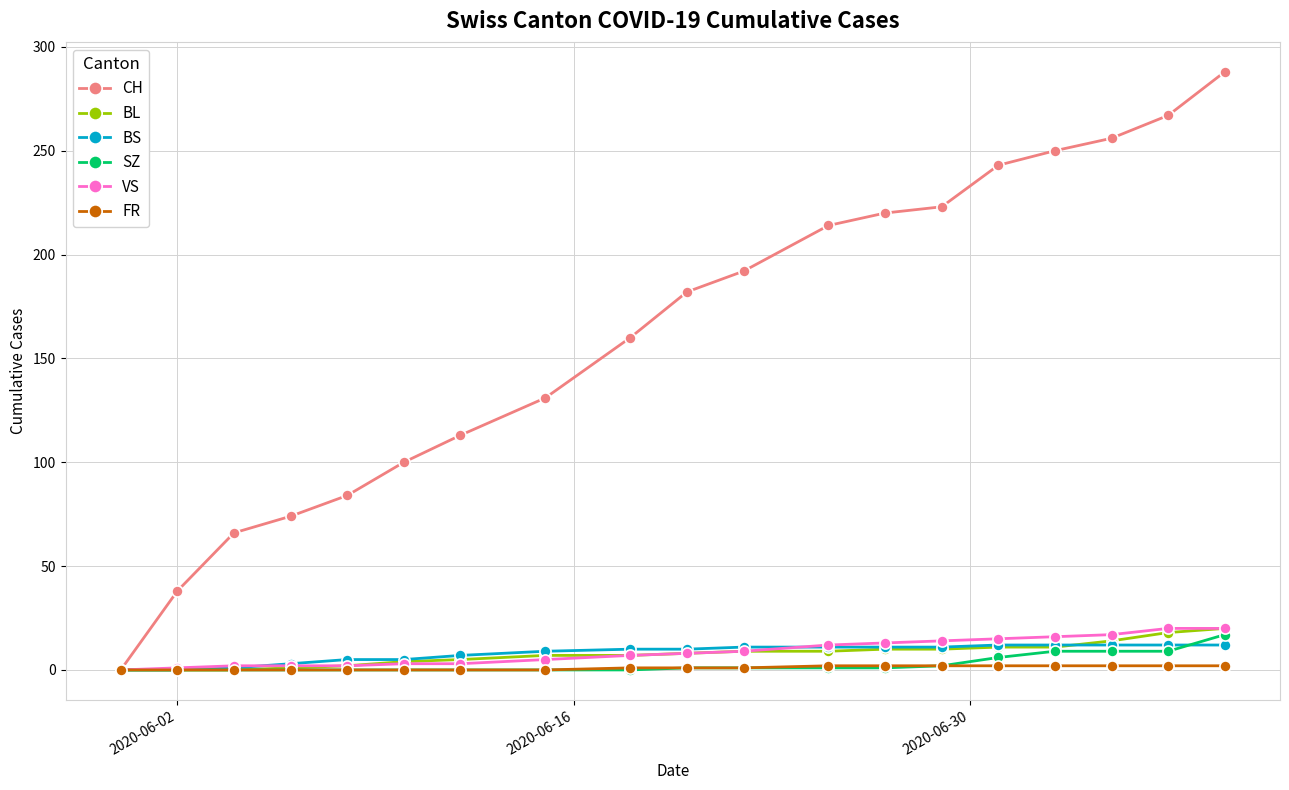

At how many categories does at least one series exceed 171?

10